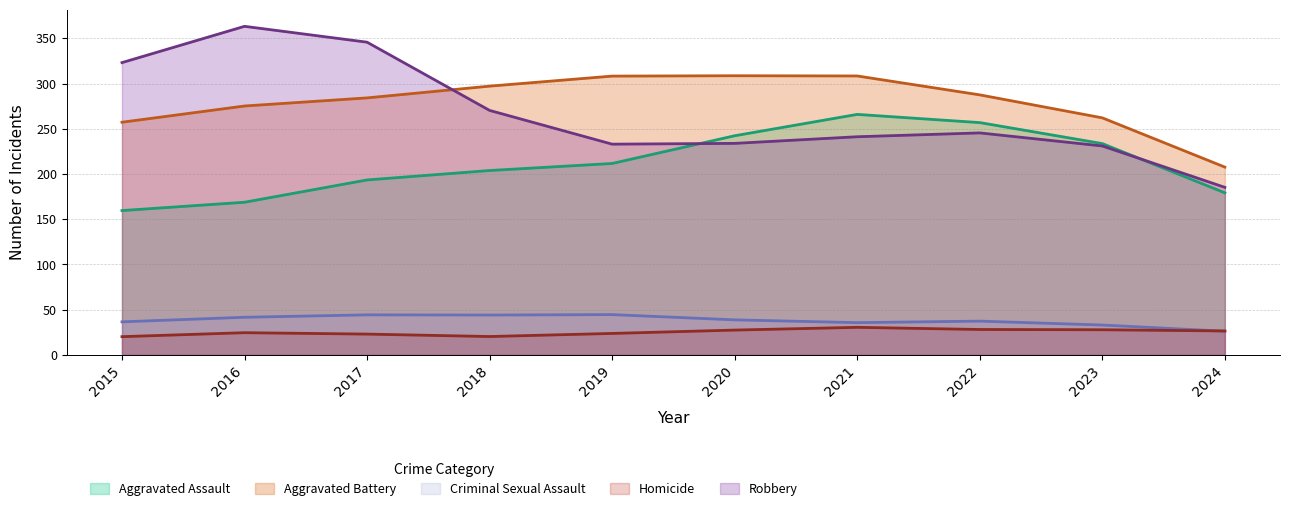

How many data points in Aggravated Assault are less than 207?

5